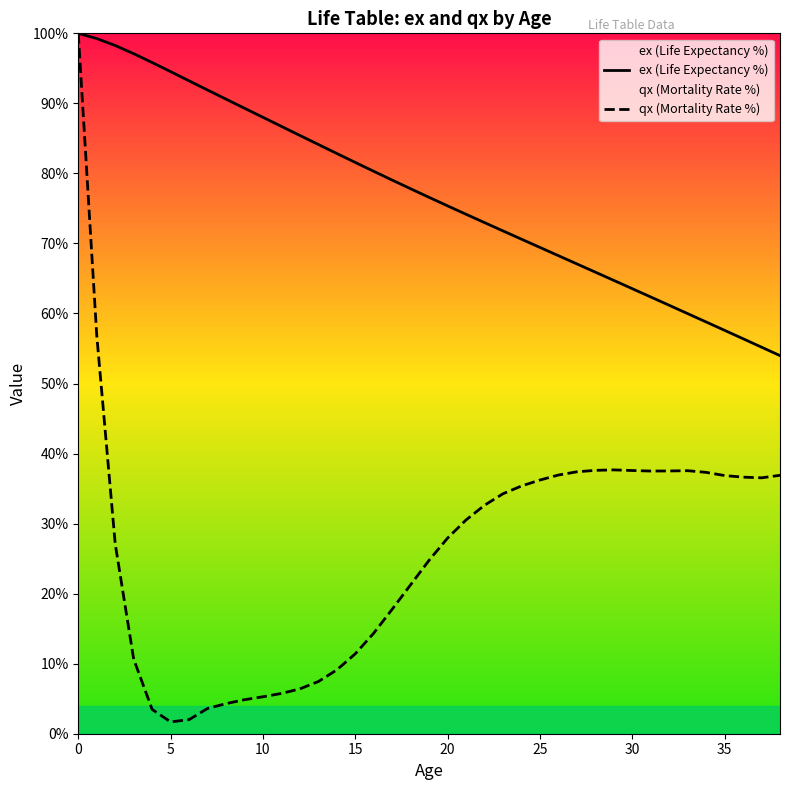

Rank the series by their maximum value, from highest to lowest.

ex (Life Expectancy %), qx (Mortality Rate %)